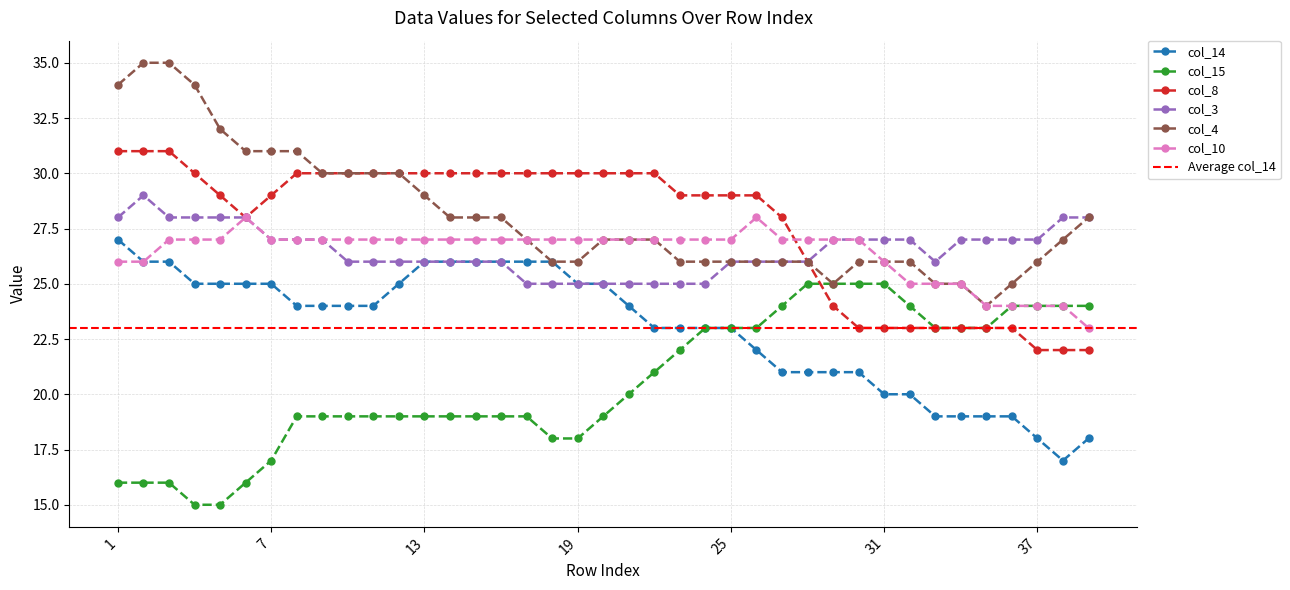

Which series has the largest total across all categories?

col_4